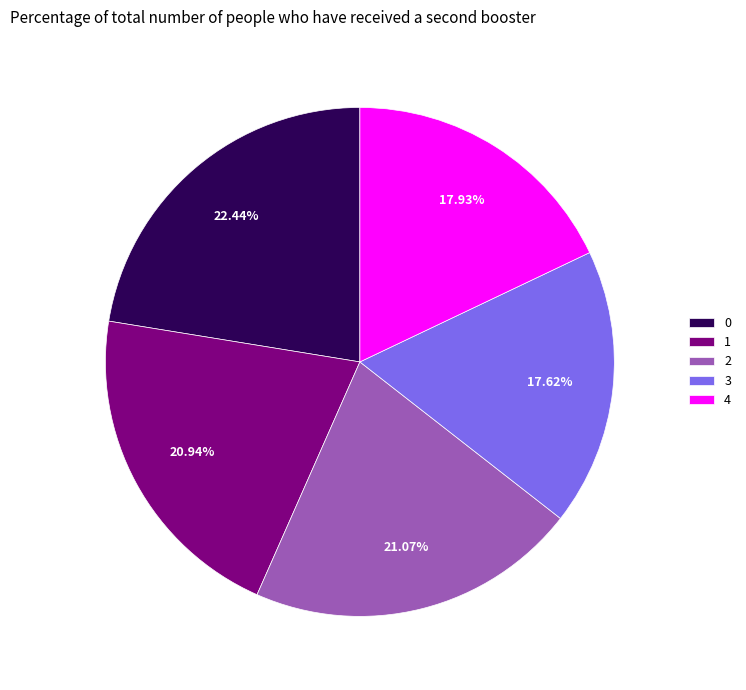

True or false: 0 accounts for 22% of the total.

True